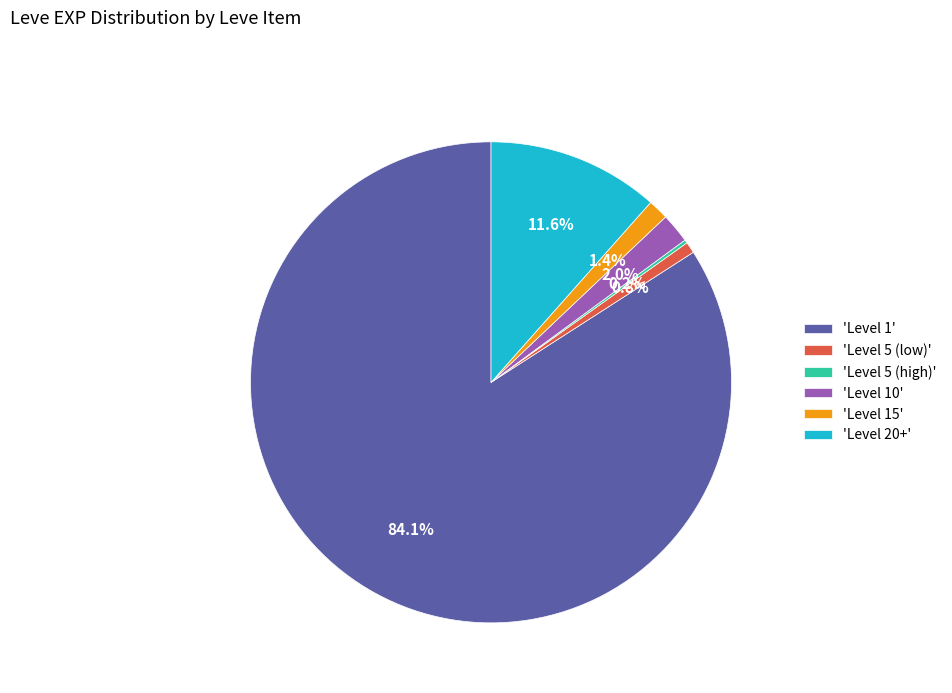

Which category accounts for the majority?

'Level 1'